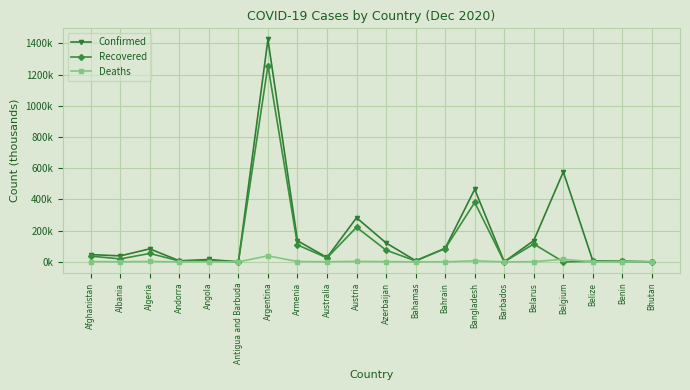

What is the approximate value of Recovered at Albania?

18.8